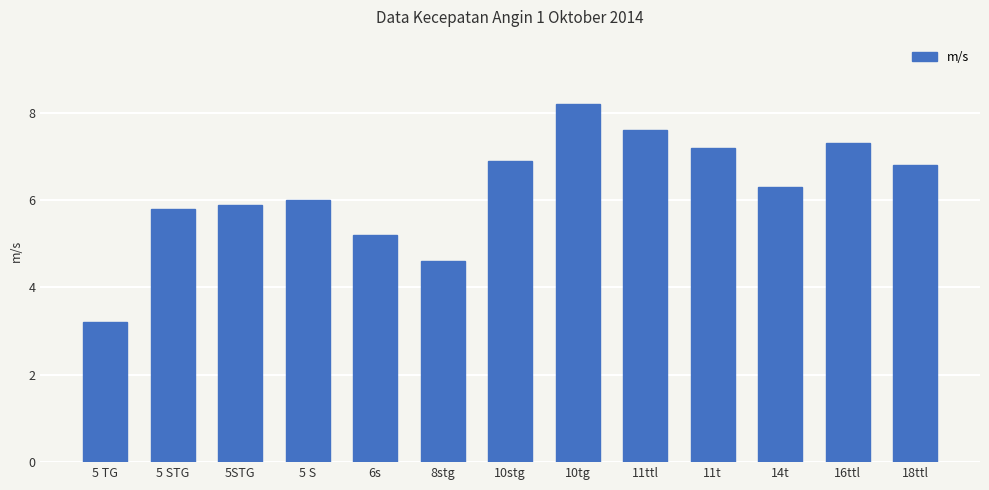

The value at 5 STG is 5.8. True or false?

True